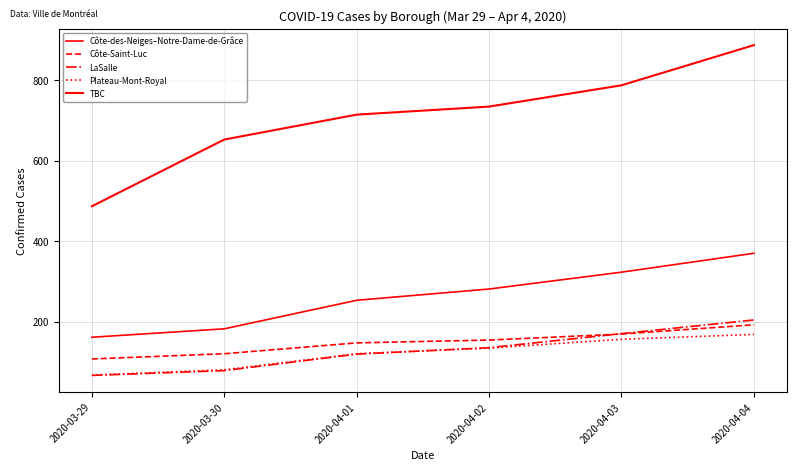

What is the label of the 4th point from the right?

2020-04-01